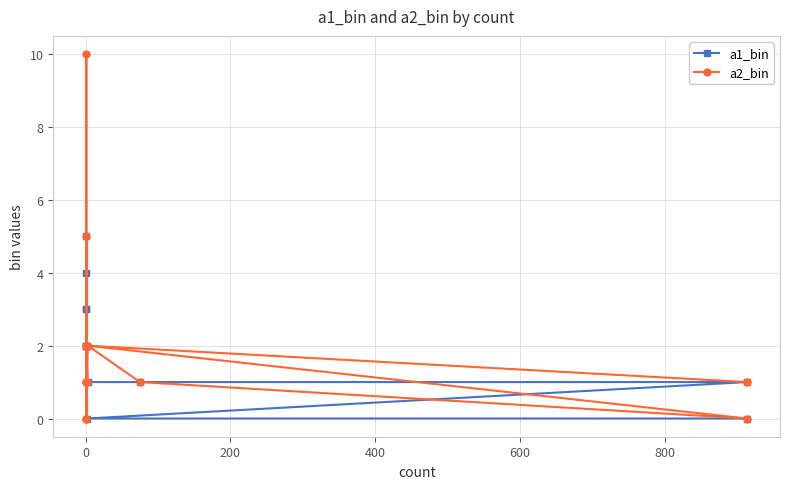

Which series has the largest range (max minus min)?

a2_bin